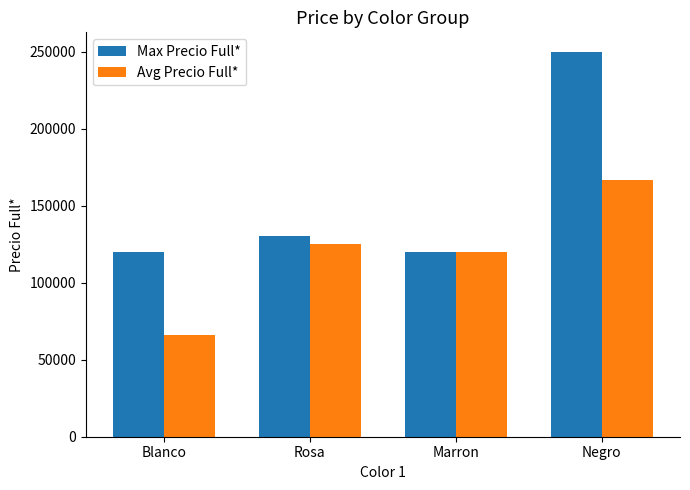

Does the chart contain stacked bars?

No